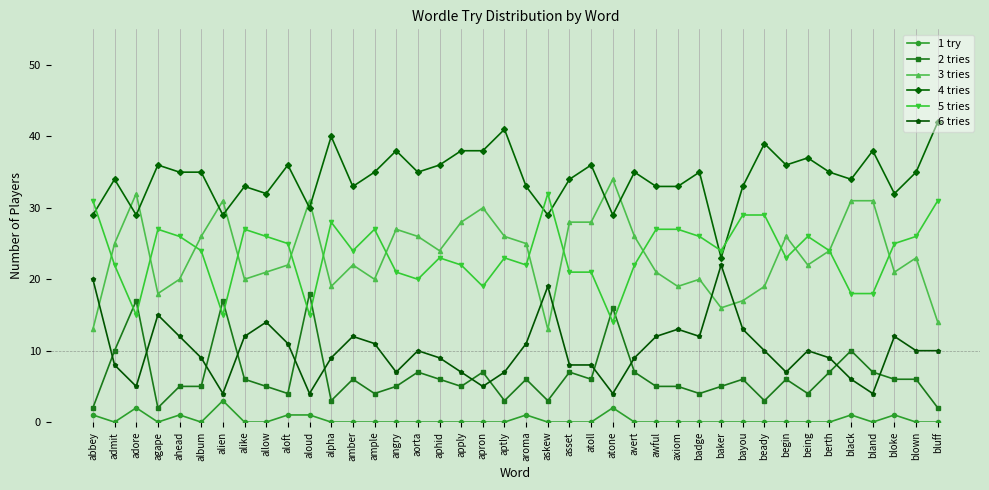

What is the spread (max minus min) of values at apply?

38